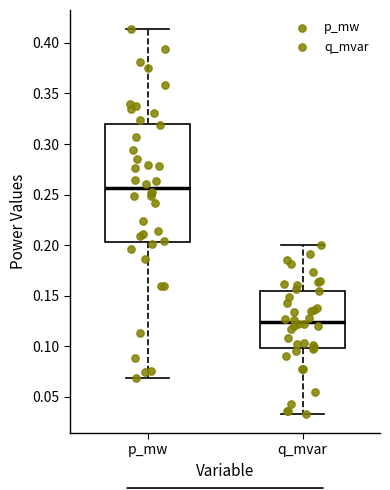

Which box's median line is the highest?

p_mw